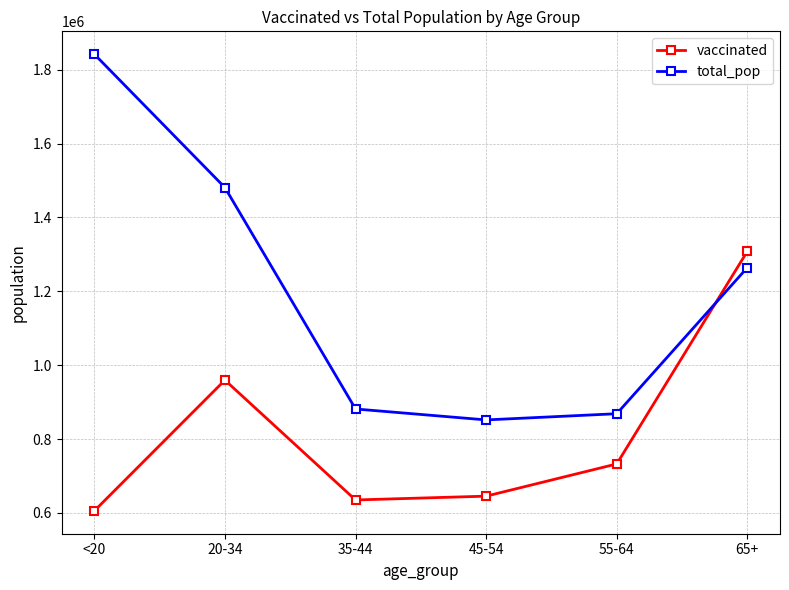

How many times do vaccinated and total_pop cross each other?

1